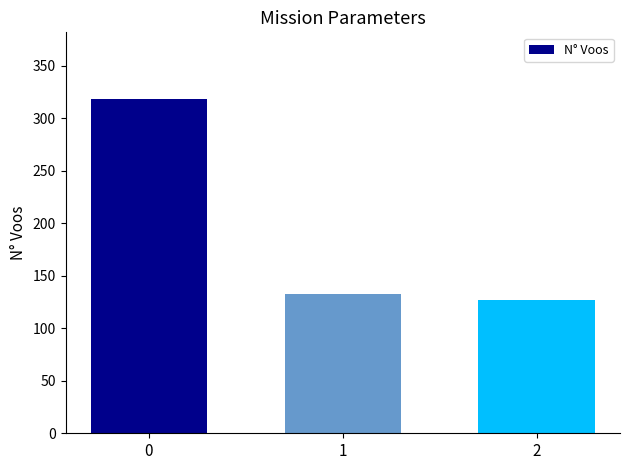

Where is the data nearest to the value 222?

1